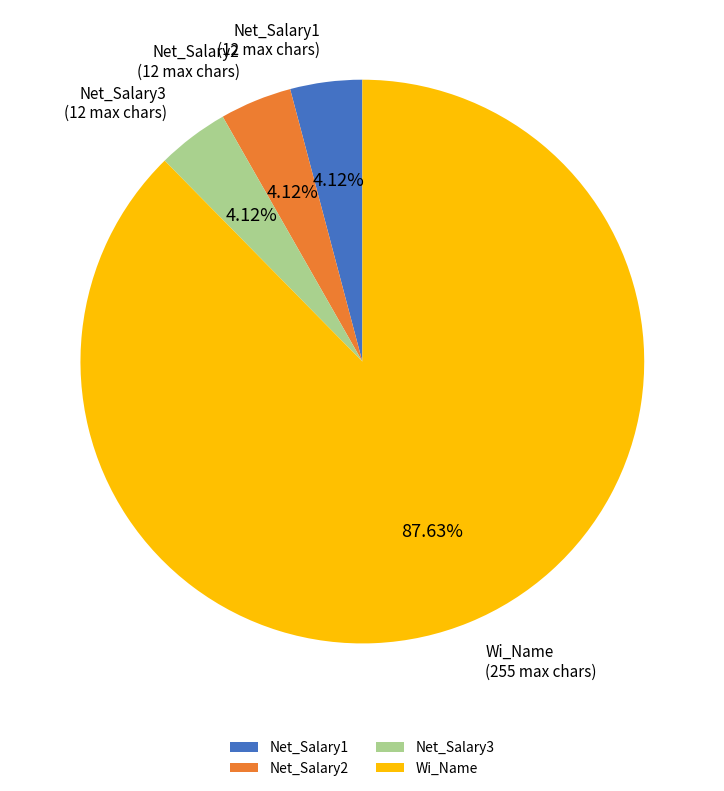

Does Net_Salary1 represent more than half of the total?

No